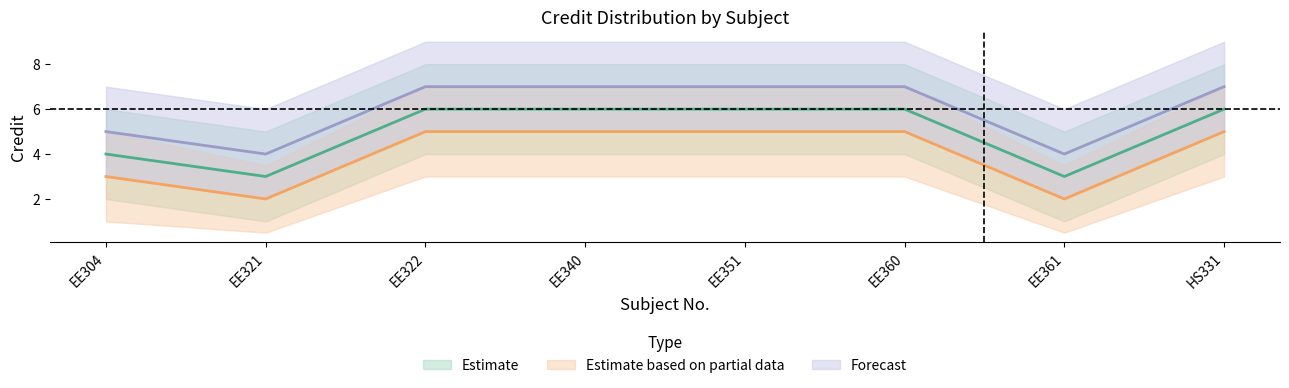

What is the value of the Estimate point at the 4th from the left?

6